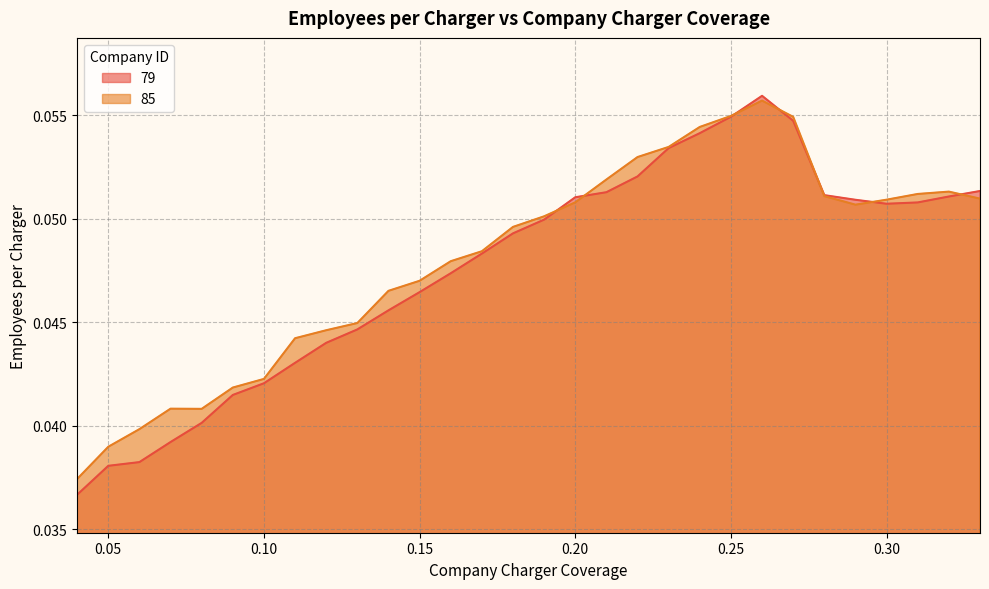

Is it true that 79 equals 0.0 at 0.20?

False